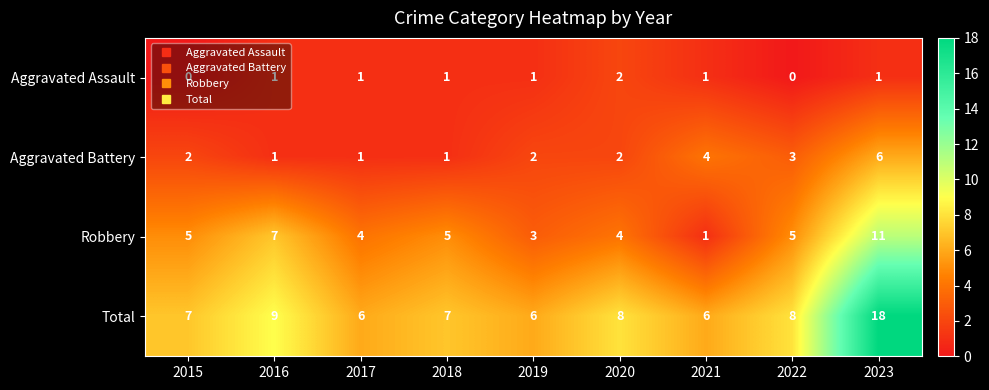

How many distinct data groups are displayed?

4